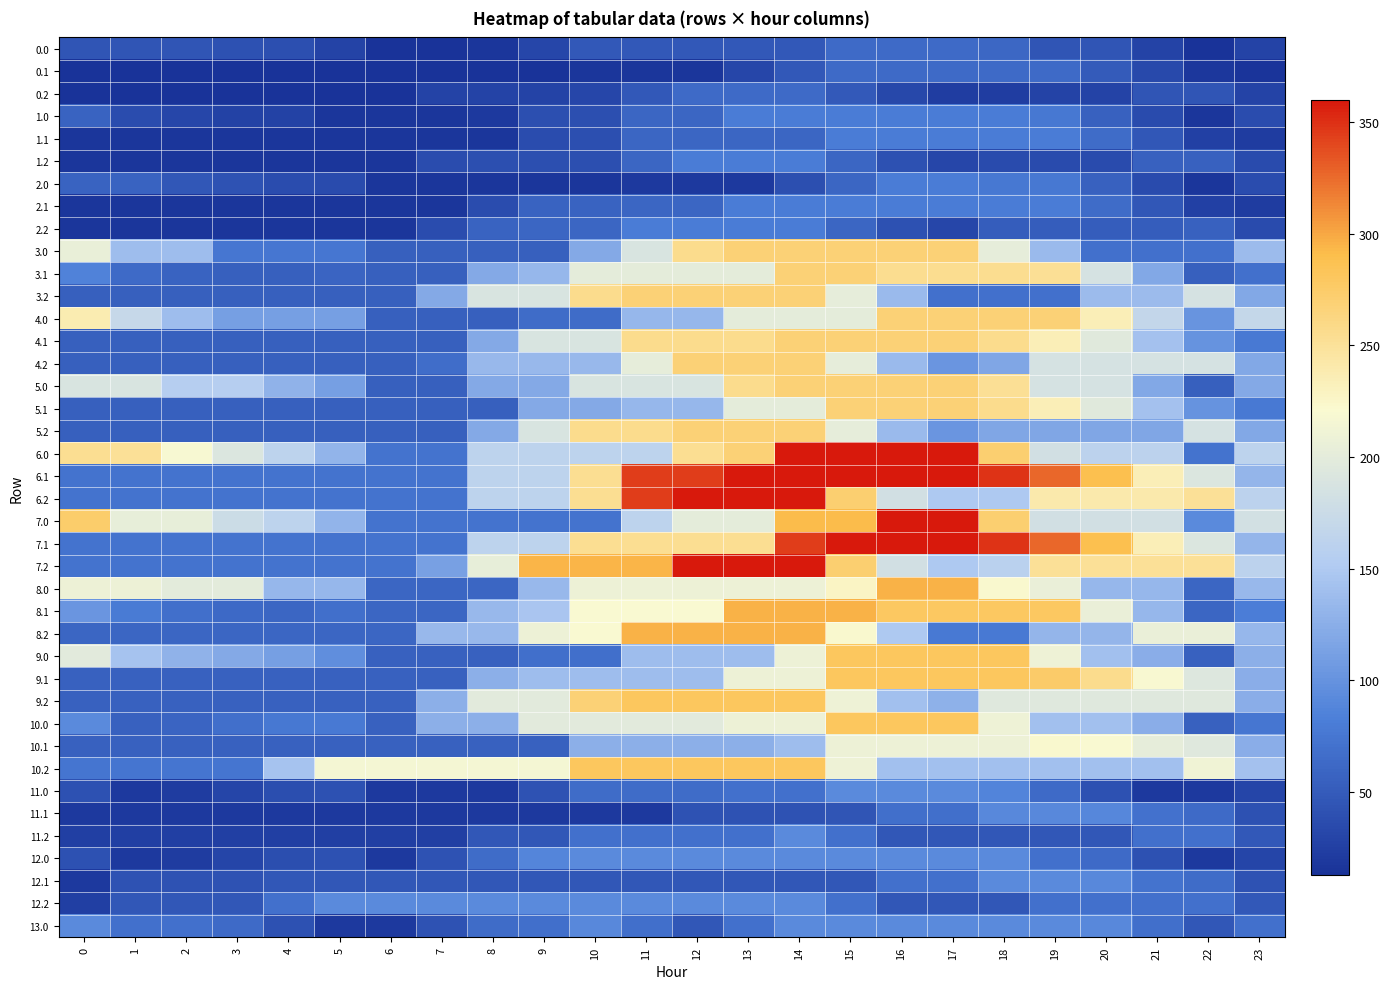

How many distinct data groups are displayed?

40